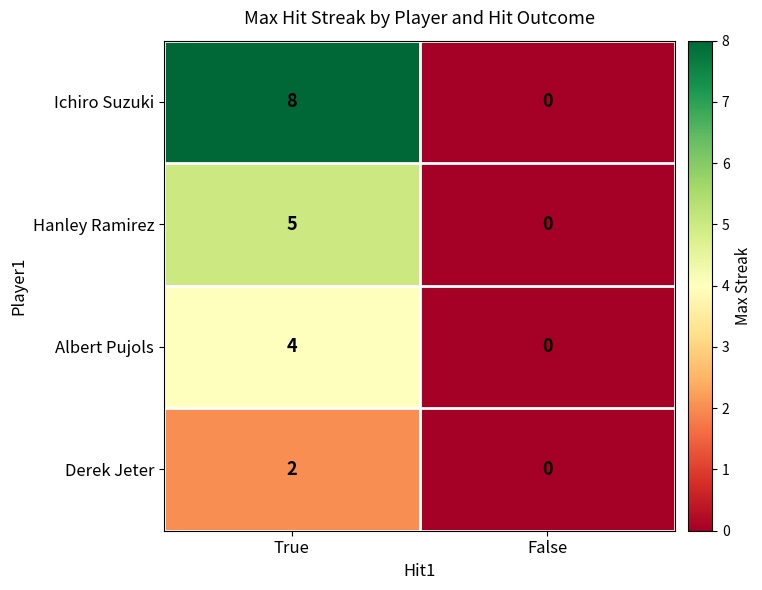

Rank the series at True from highest to lowest value.

Ichiro Suzuki, Hanley Ramirez, Albert Pujols, Derek Jeter